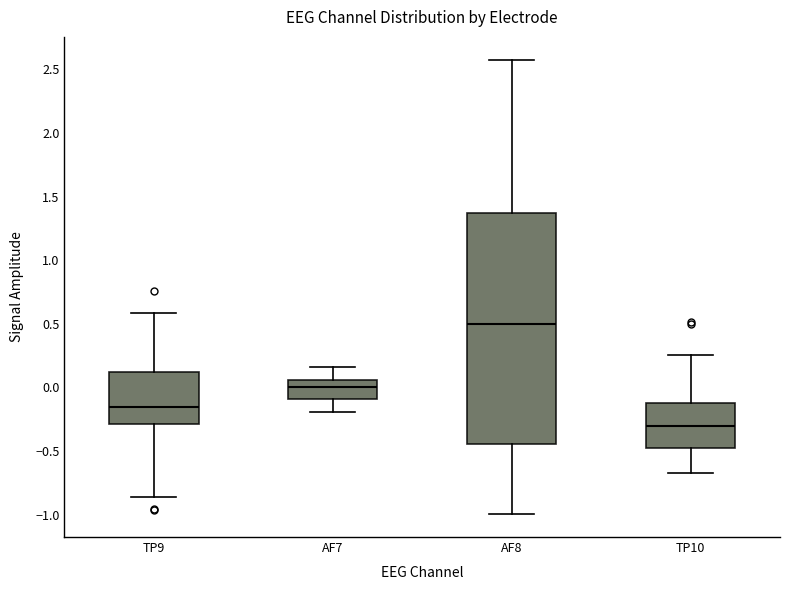

Reading left to right, read every box against the y-axis: the position of its median line, the range the box covers, and the ends of its whiskers. The values are not printed on the chart, so give them approximately, as read against the axis.

TP9: median -0.15, box -0.30 to 0.10, whiskers -0.85 to 0.60
AF7: median 0.00, box -0.10 to 0.05, whiskers -0.20 to 0.15
AF8: median 0.50, box -0.45 to 1.35, whiskers -1.00 to 2.60
TP10: median -0.30, box -0.50 to -0.10, whiskers -0.65 to 0.25